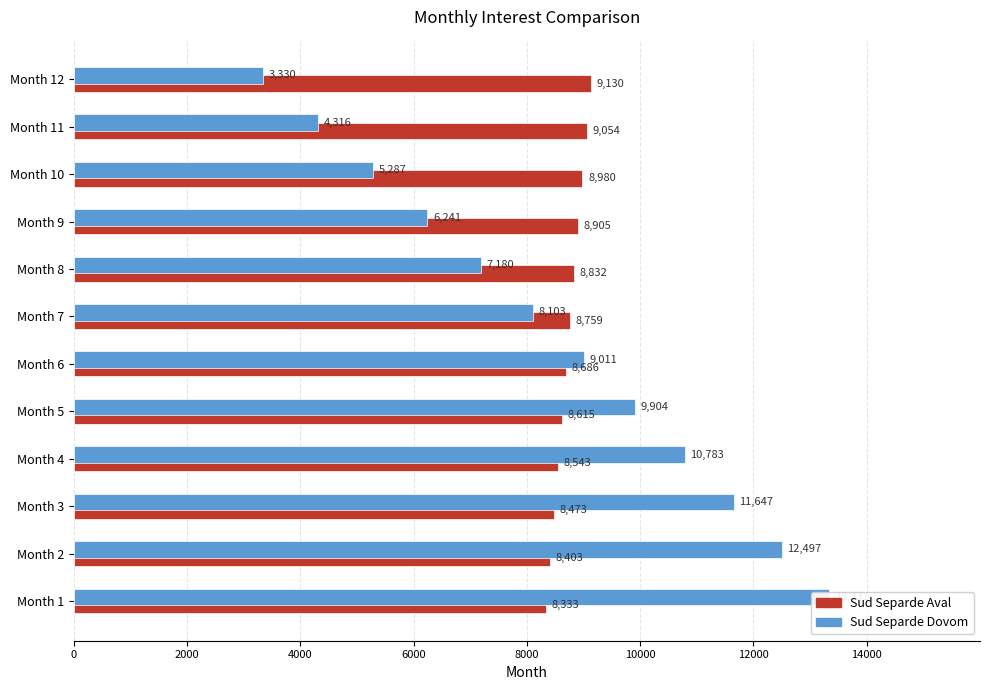

True or false: Sud Separde Aval has a value of 12241.9 at Month 1.

False